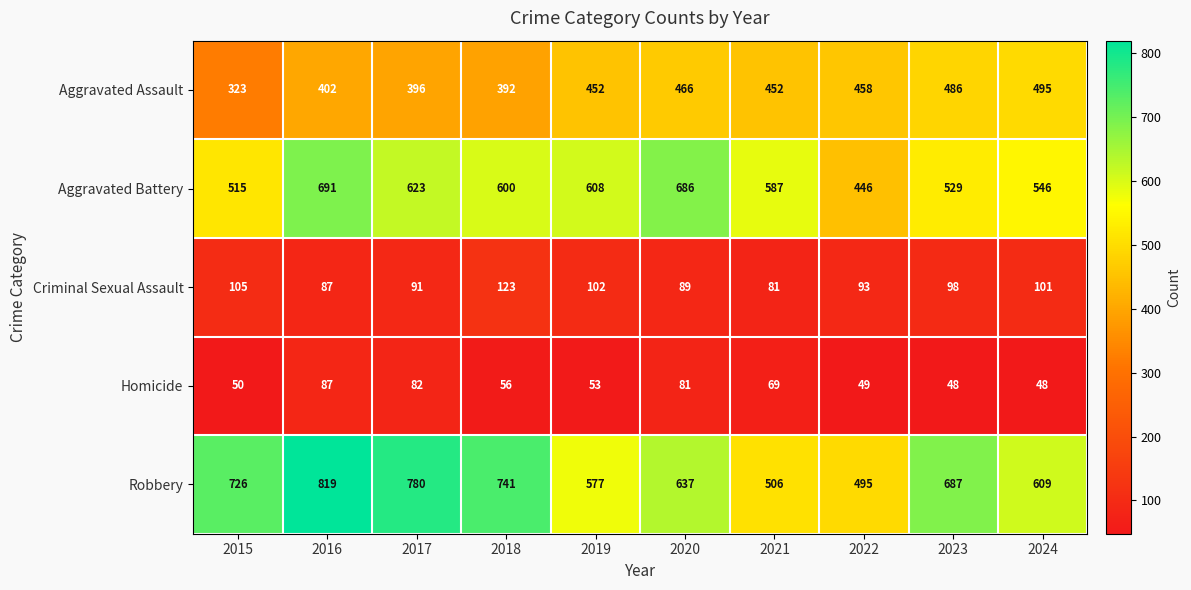

At which category is the sum across all series the highest?

2016